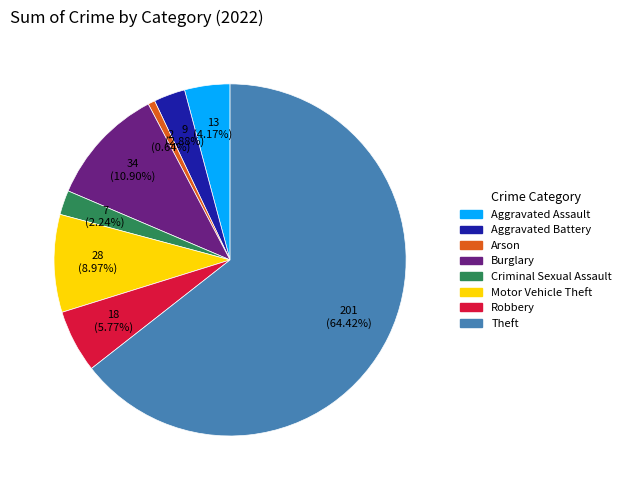

Is there a majority slice in this chart?

Yes